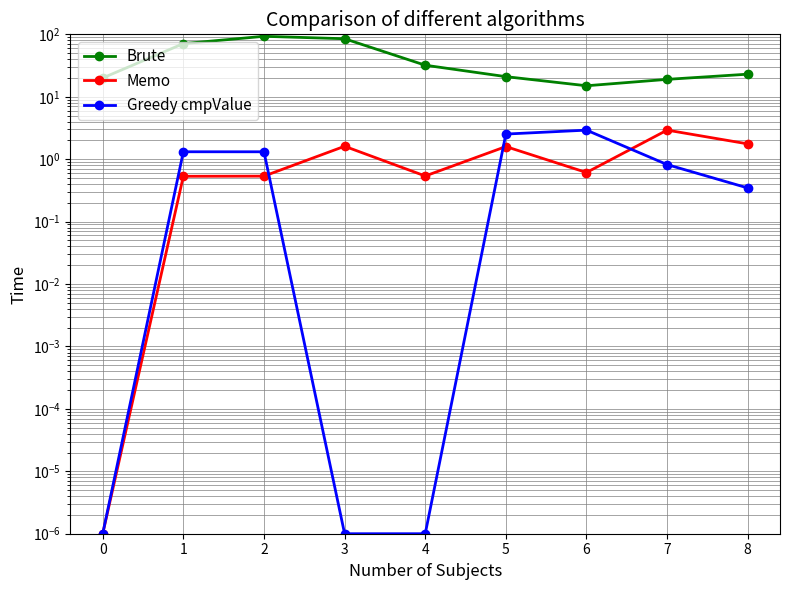

The value of Greedy cmpValue at 0 is 0.0. True or false?

False